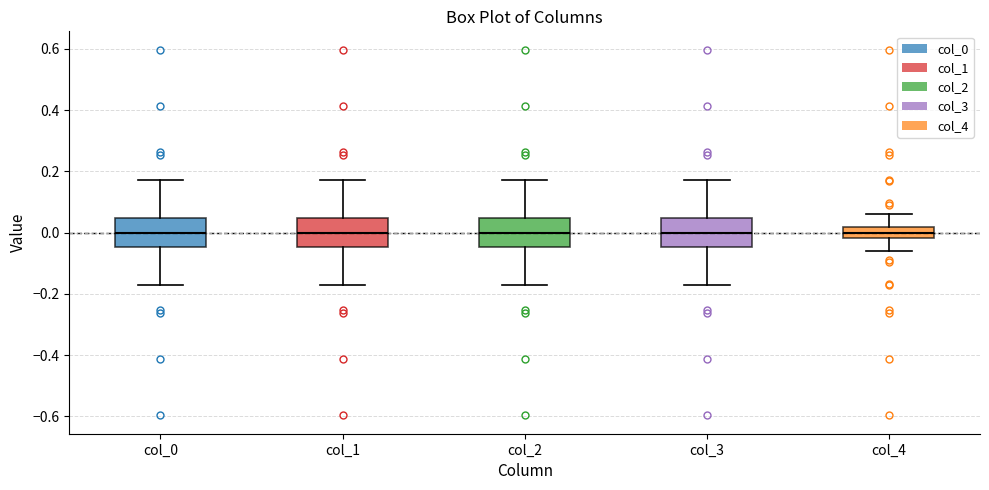

Reading left to right, transcribe this box plot: for each box, give where its median line is, the range the box spans, and where its two whiskers end, as read against the y-axis. The values are not printed on the chart, so give them approximately, as read against the axis.

col_0: median 0.00, box -0.04 to 0.04, whiskers -0.18 to 0.18
col_1: median 0.00, box -0.04 to 0.04, whiskers -0.18 to 0.18
col_2: median 0.00, box -0.04 to 0.04, whiskers -0.18 to 0.18
col_3: median 0.00, box -0.04 to 0.04, whiskers -0.18 to 0.18
col_4: median 0.00, box -0.02 to 0.02, whiskers -0.06 to 0.06